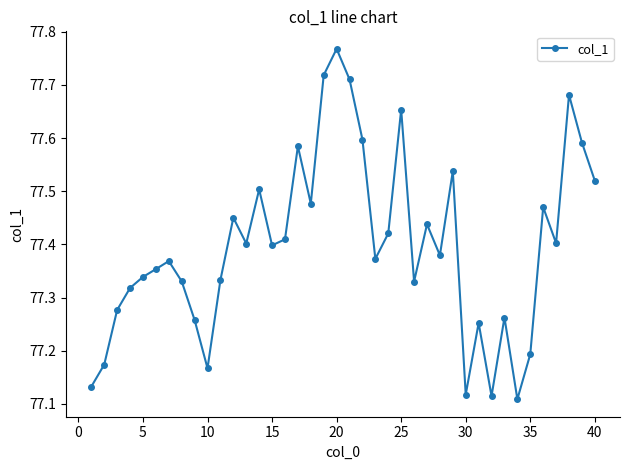

How many points are higher than both their immediate neighbors (excluding endpoints)?

12